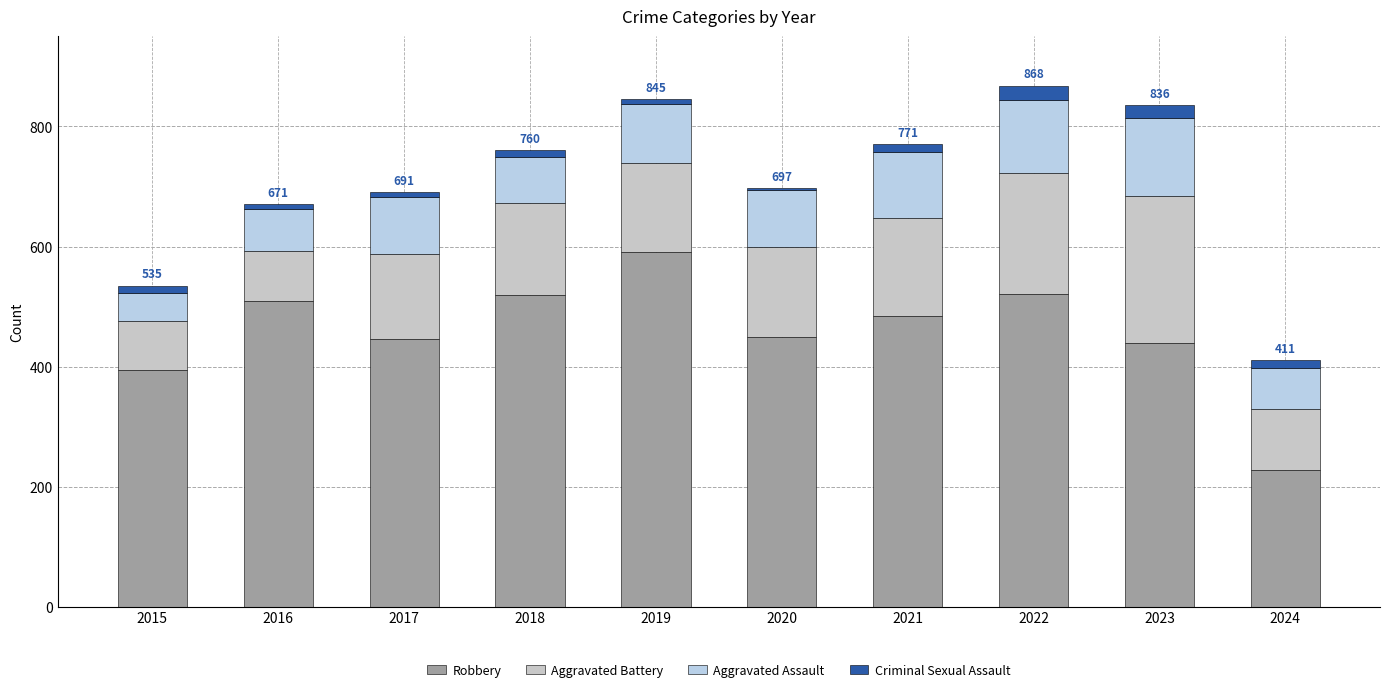

True or false: Aggravated Assault has a value of 47 at 2020.

False